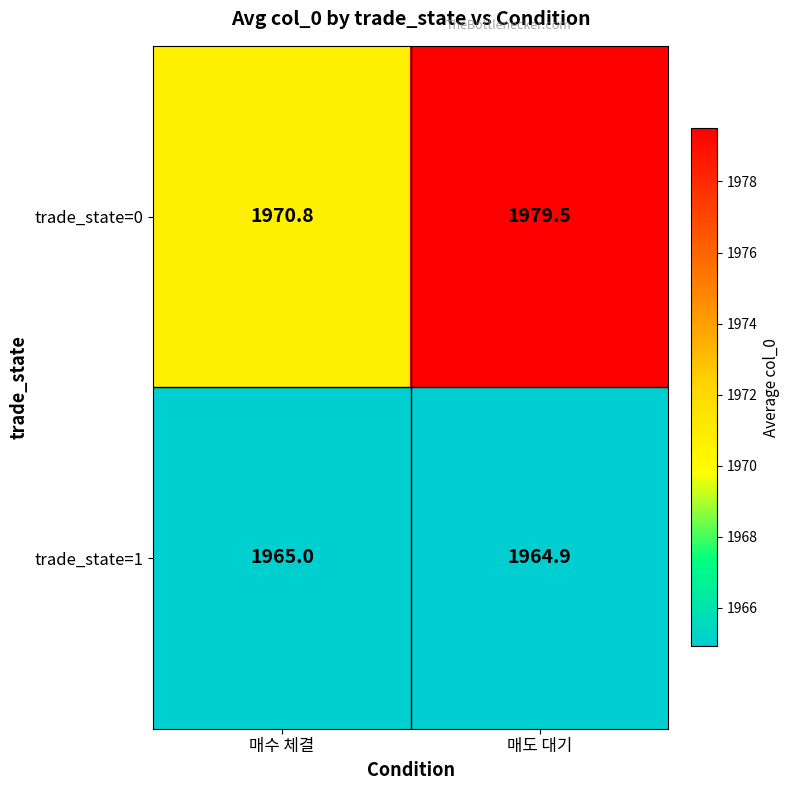

What is the difference between the trade_state=0 values at 매도 대기 and 매수 체결?

8.7